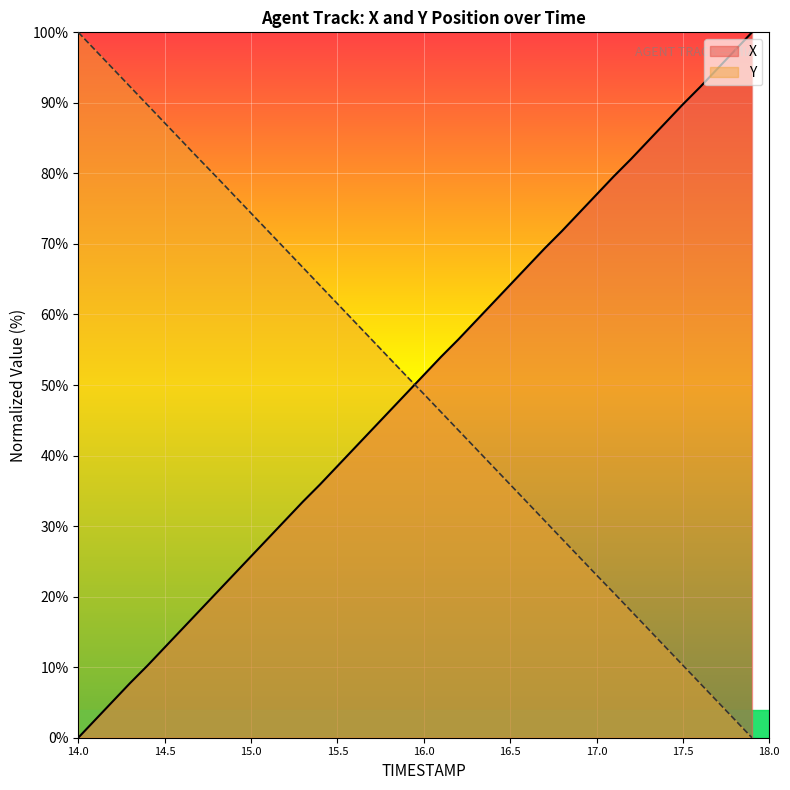

How many lines are shown in the chart?

2